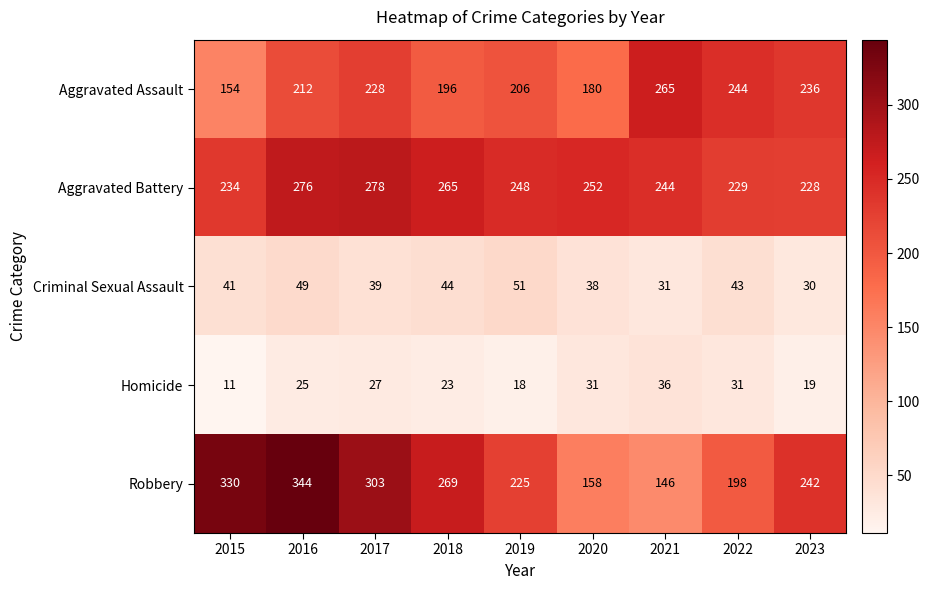

What is the total value across all series at 2022?

745